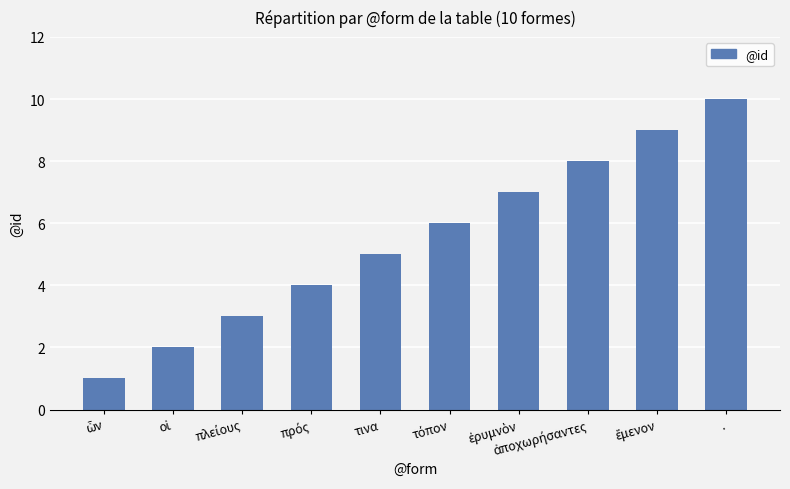

What is the difference between the second highest and minimum values?

8